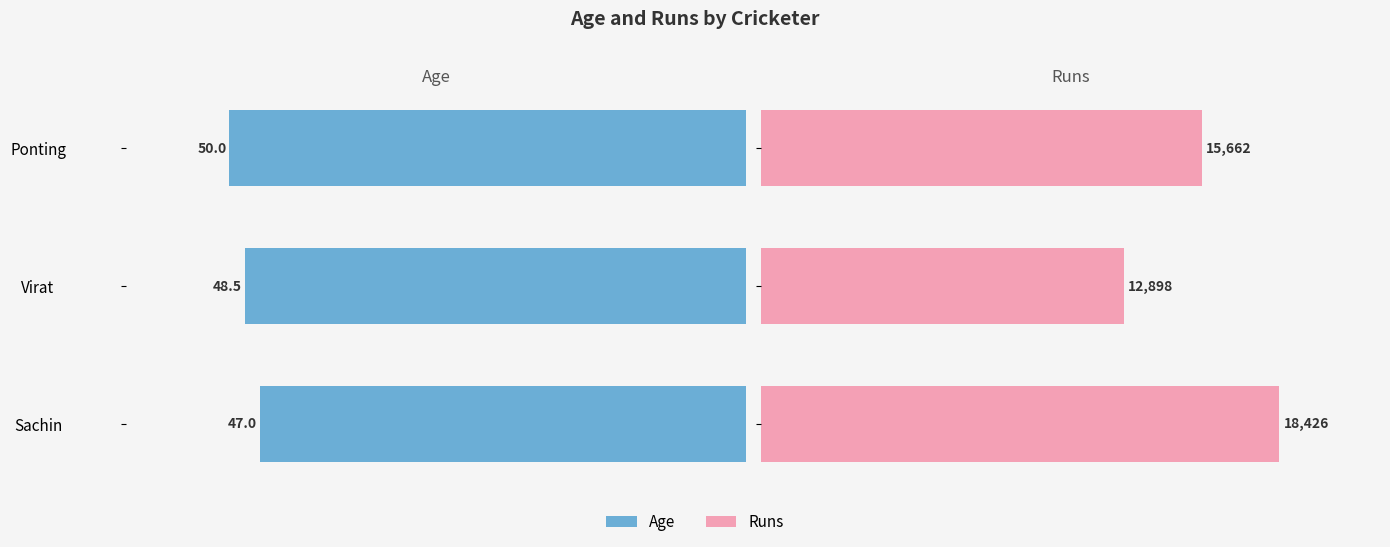

Are the bars horizontal?

Yes